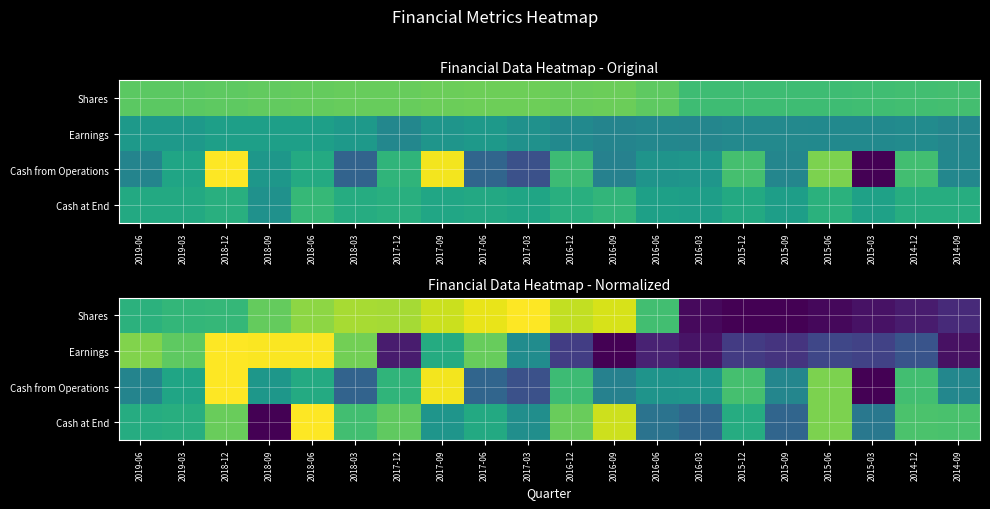

The value of Shares at 2015-09 is 0.0. True or false?

True